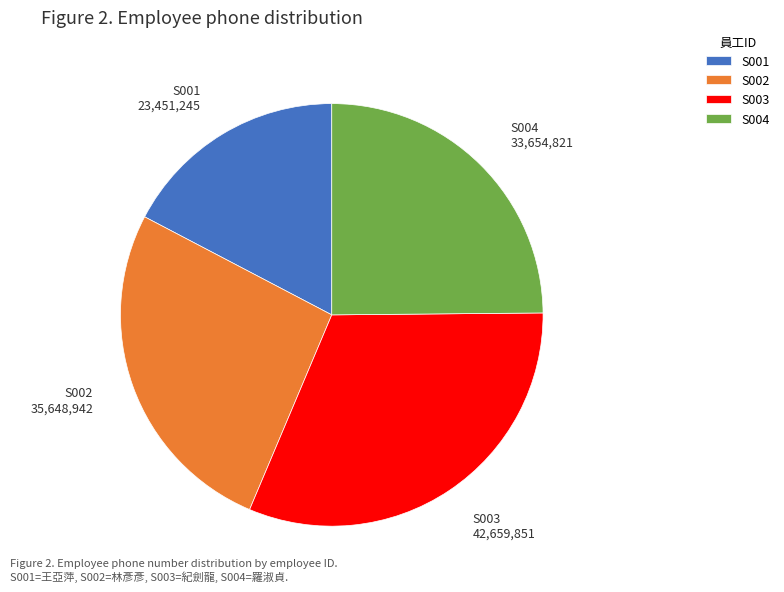

Is there a majority slice in this chart?

No